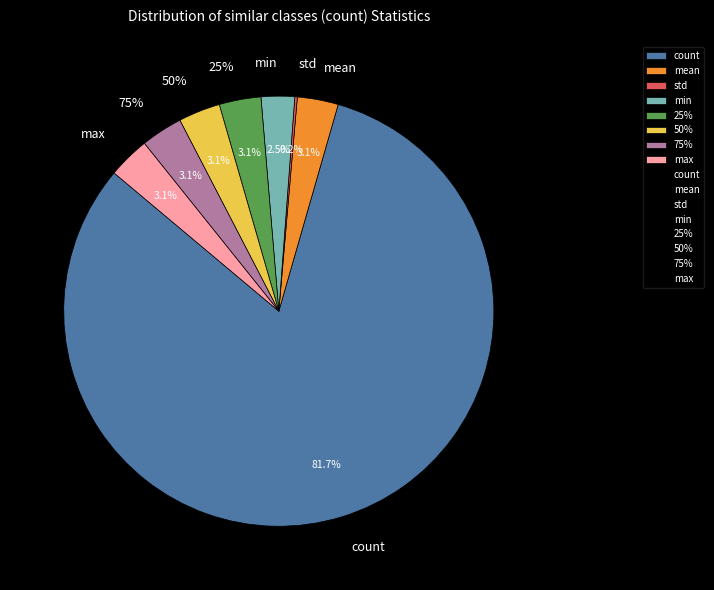

What percentage do count and 75% together represent?

84.8%